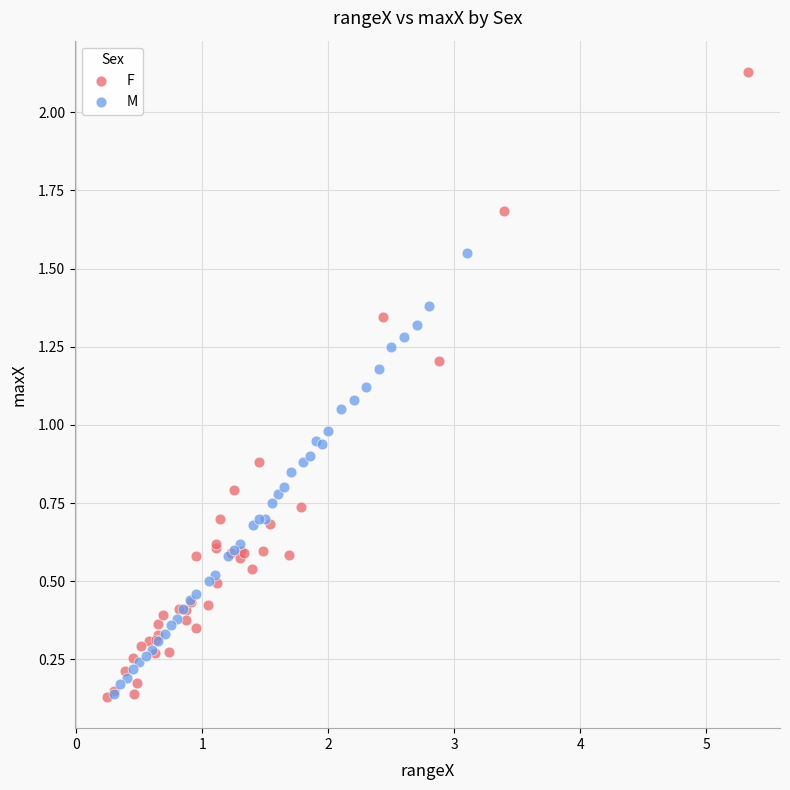

Which series has the widest spread of Y values?

F